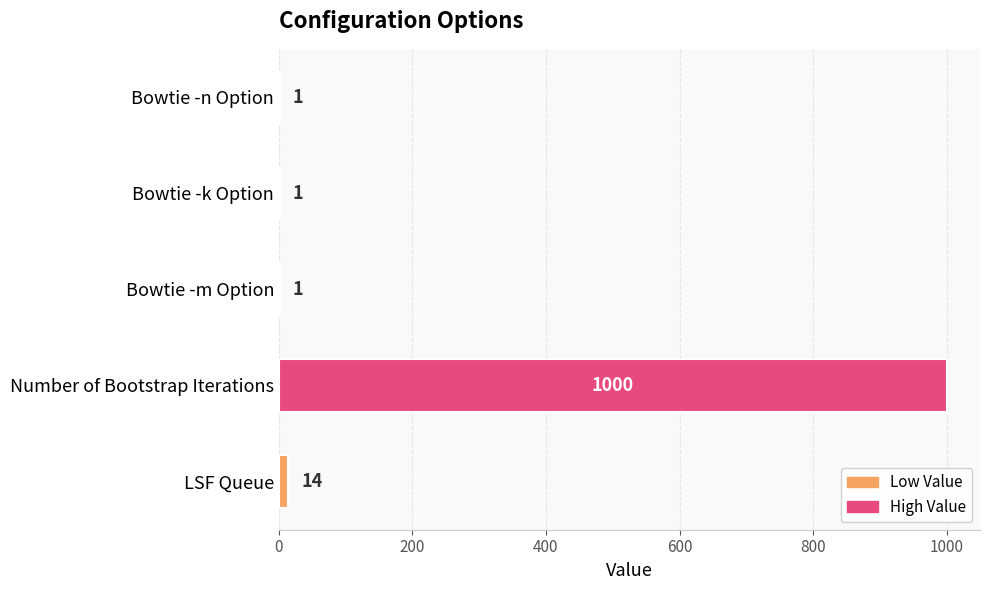

What is the ratio of the value at Bowtie -k Option to the value at Bowtie -m Option?

1.0